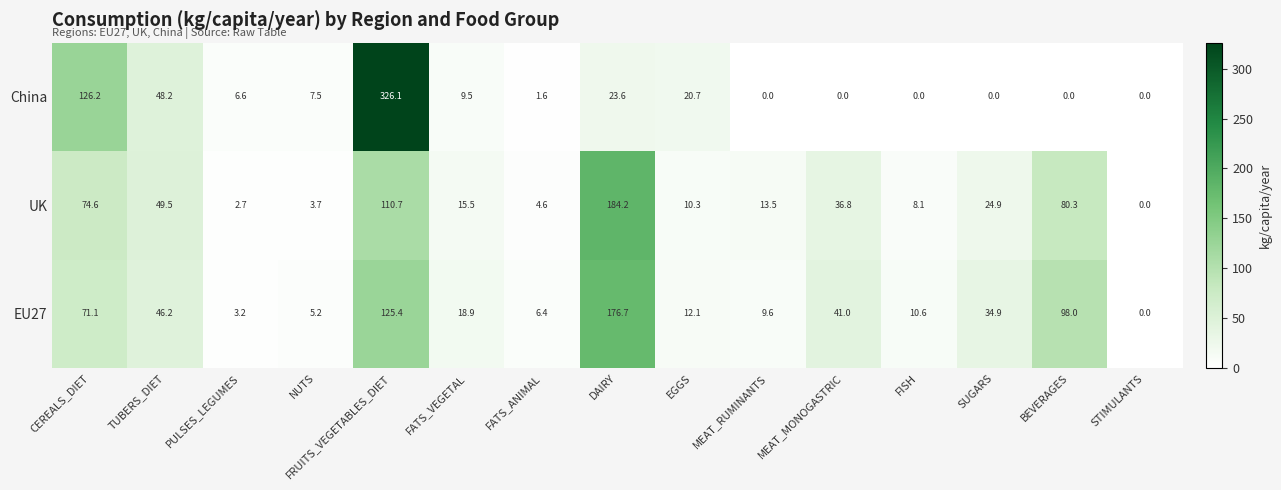

Where does the UK series first go above 15?

CEREALS_DIET